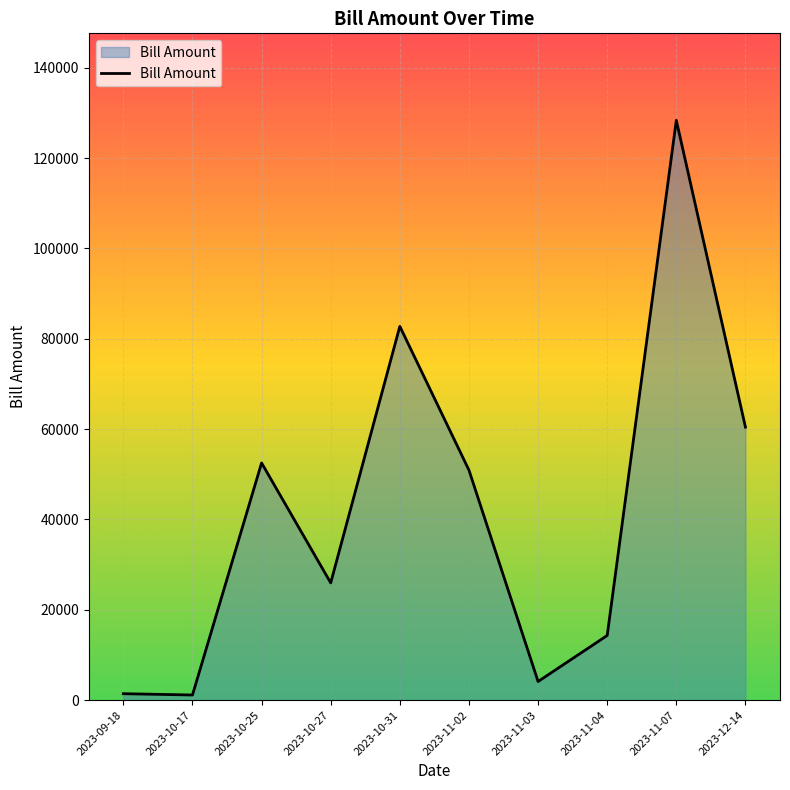

What is the sum of all values?

421945